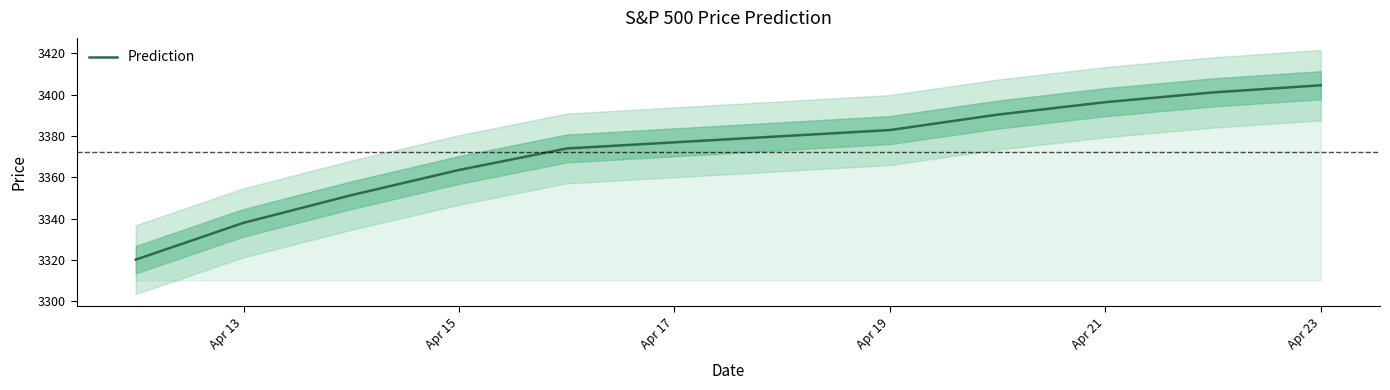

What is the difference between the second highest and minimum values?

80.9